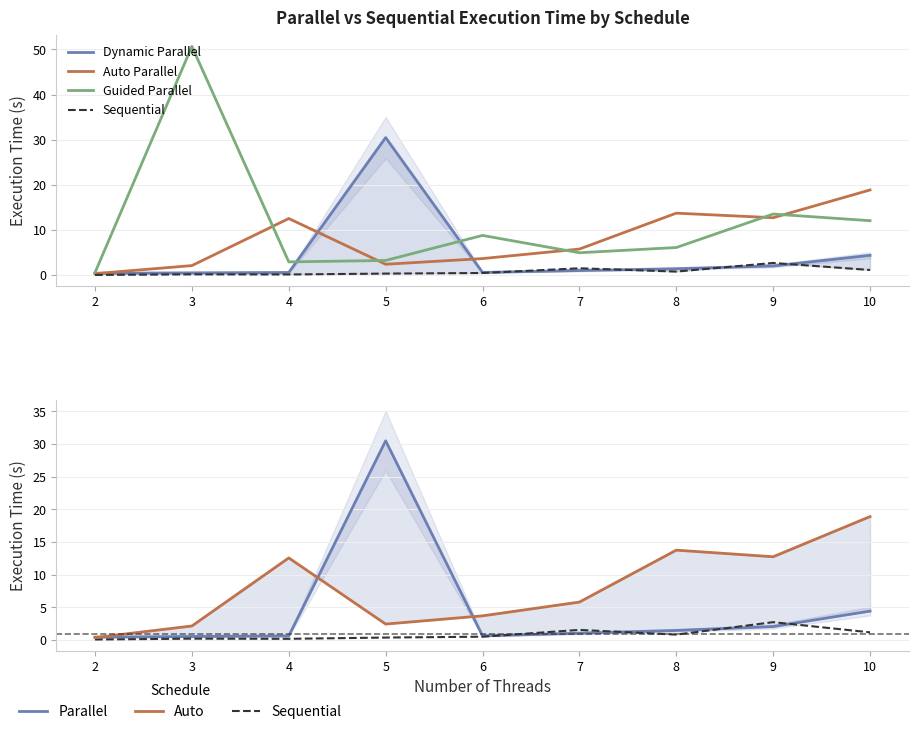

Reading right to left, what are all the values shown in this chart?

Dynamic Parallel: 4.4	2.1	1.5	1.0	0.6	30.5	0.6	0.5	0.4
Auto Parallel: 18.9	12.7	13.8	5.8	3.7	2.4	12.6	2.2	0.4
Guided Parallel: 12.1	13.6	6.2	5.0	8.8	3.3	3.0	50.7	0.6
Sequential: 1.2	2.7	0.8	1.6	0.5	0.4	0.2	0.2	0.1
Sequential (ref): 1.2	2.7	0.8	1.6	0.5	0.4	0.2	0.2	0.1